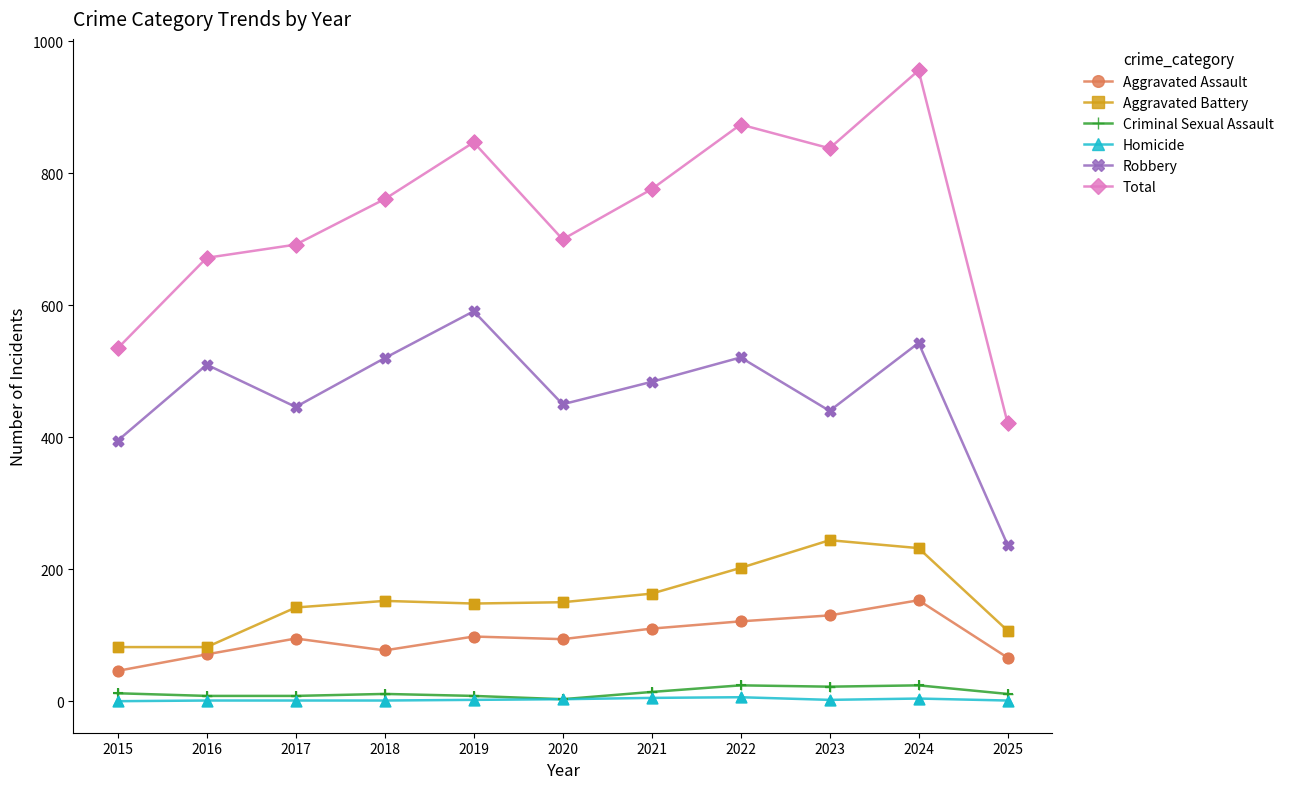

What are all the series names shown in the legend?

Aggravated Assault, Aggravated Battery, Criminal Sexual Assault, Homicide, Robbery, Total